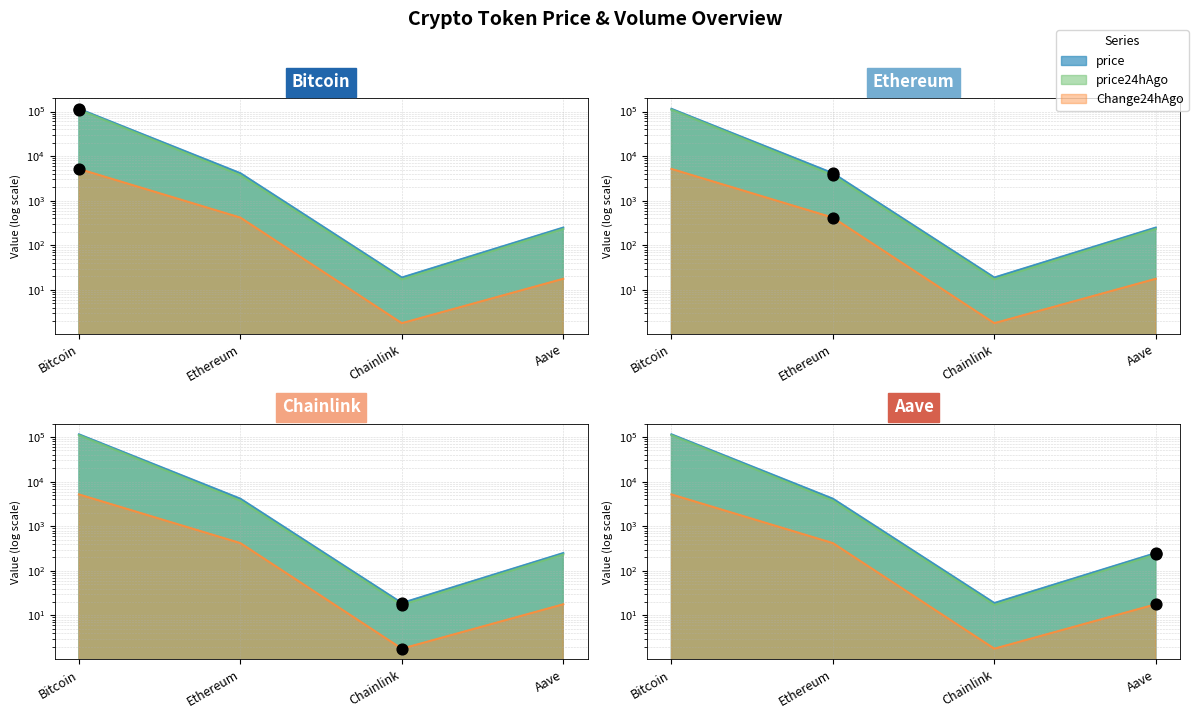

At how many categories does at least one series exceed 138?

3